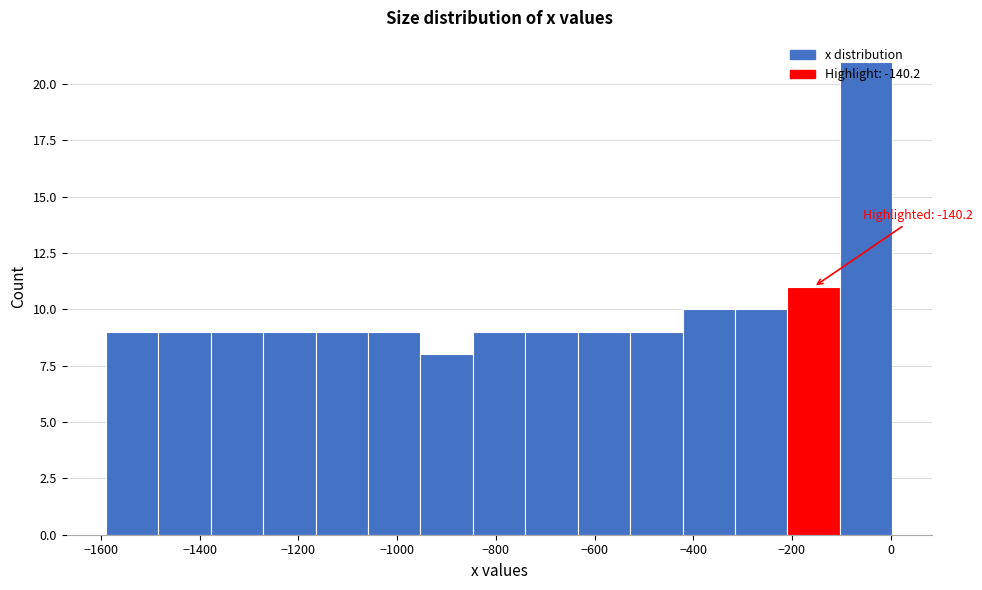

Which range on the x-axis has the tallest bar?

-100 to 0